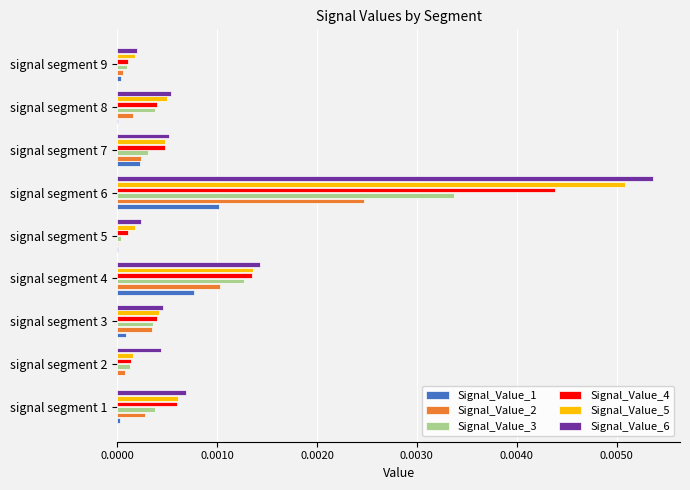

How many categories are shown in the chart?

9